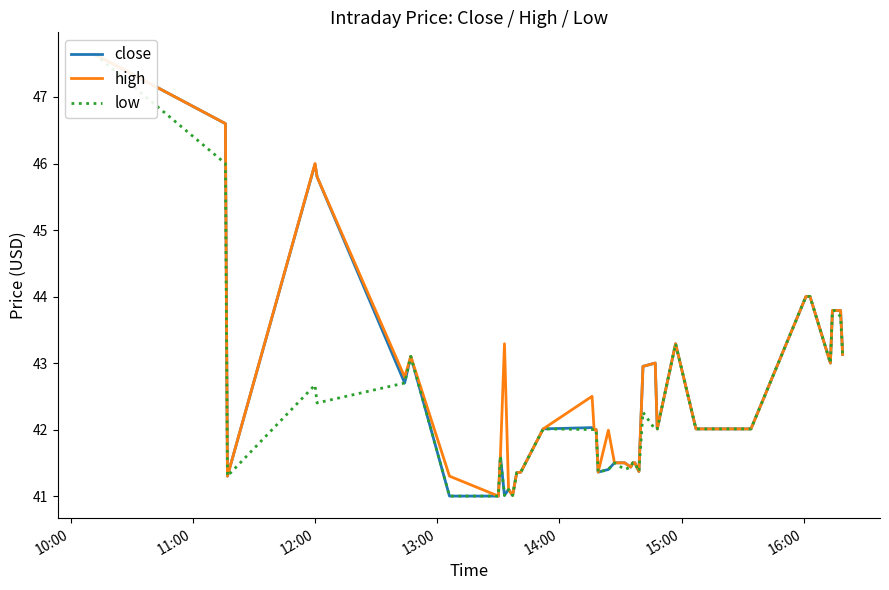

What are all the series names shown in the legend?

close, high, low